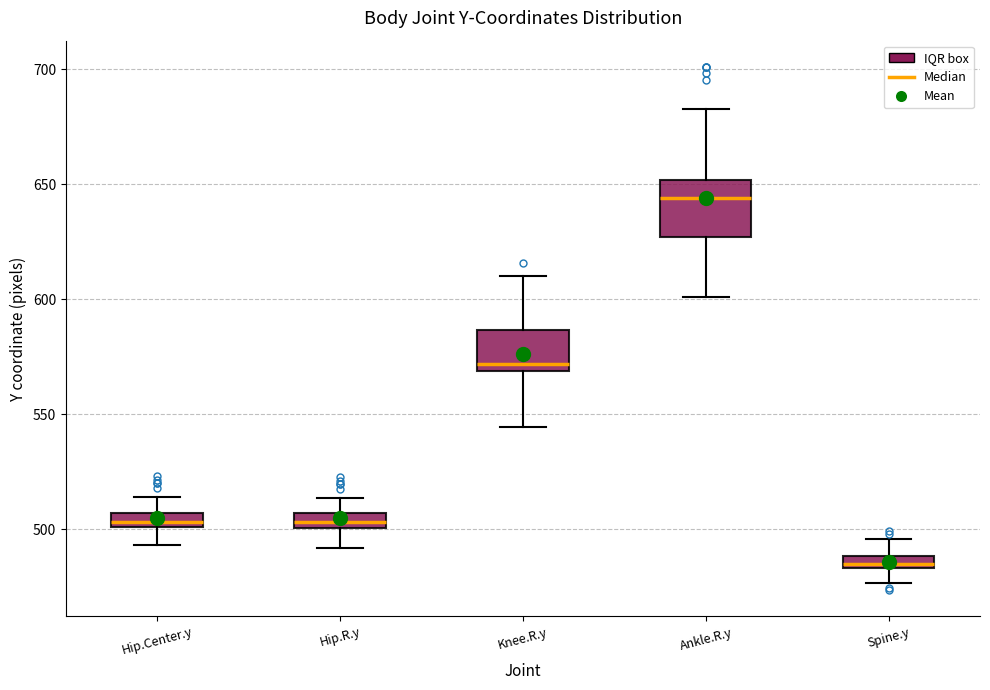

Which box's median line is the highest?

Ankle.R.y